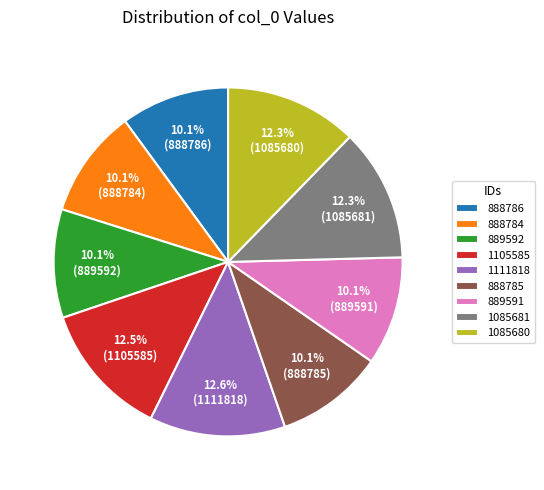

To the nearest percent, what portion does 1111818 represent?

13%